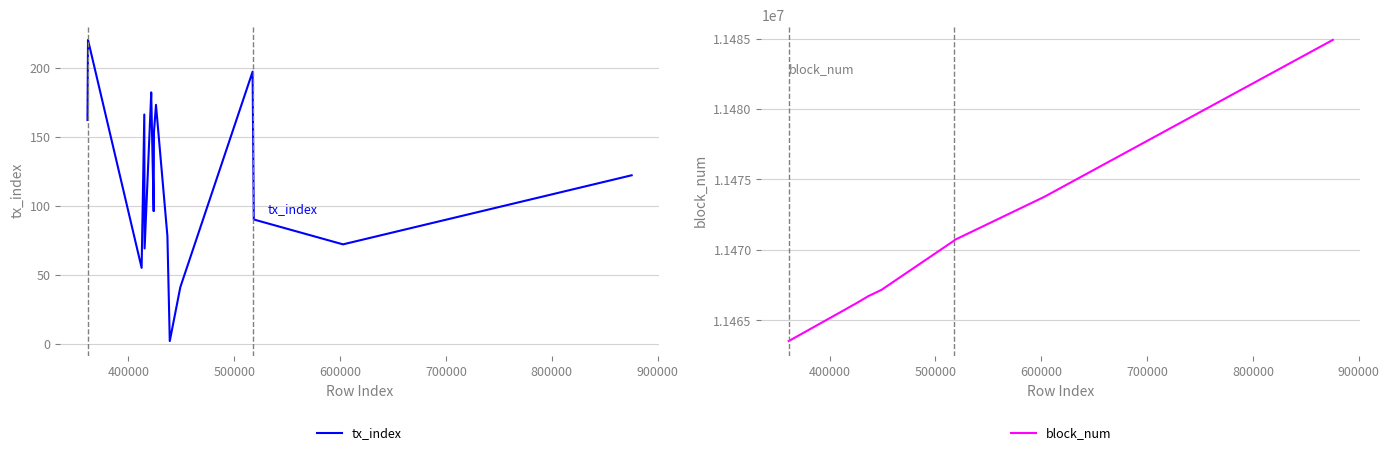

What is the highest value of the tx_index series?

220